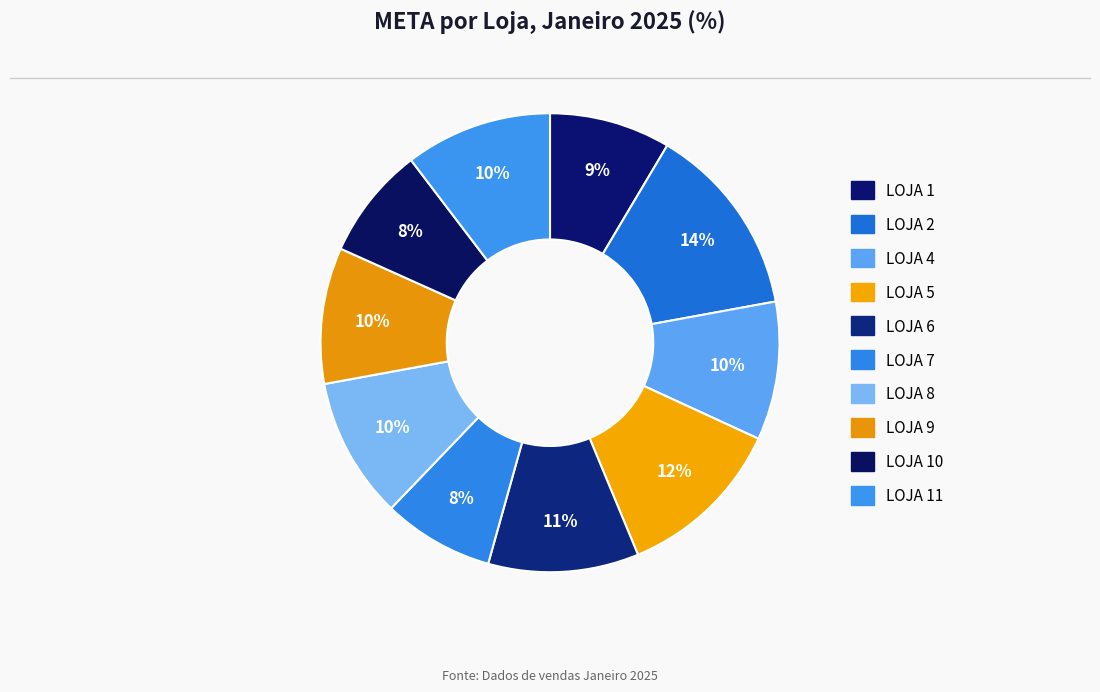

Is there any slice that represents more than half of the pie?

No